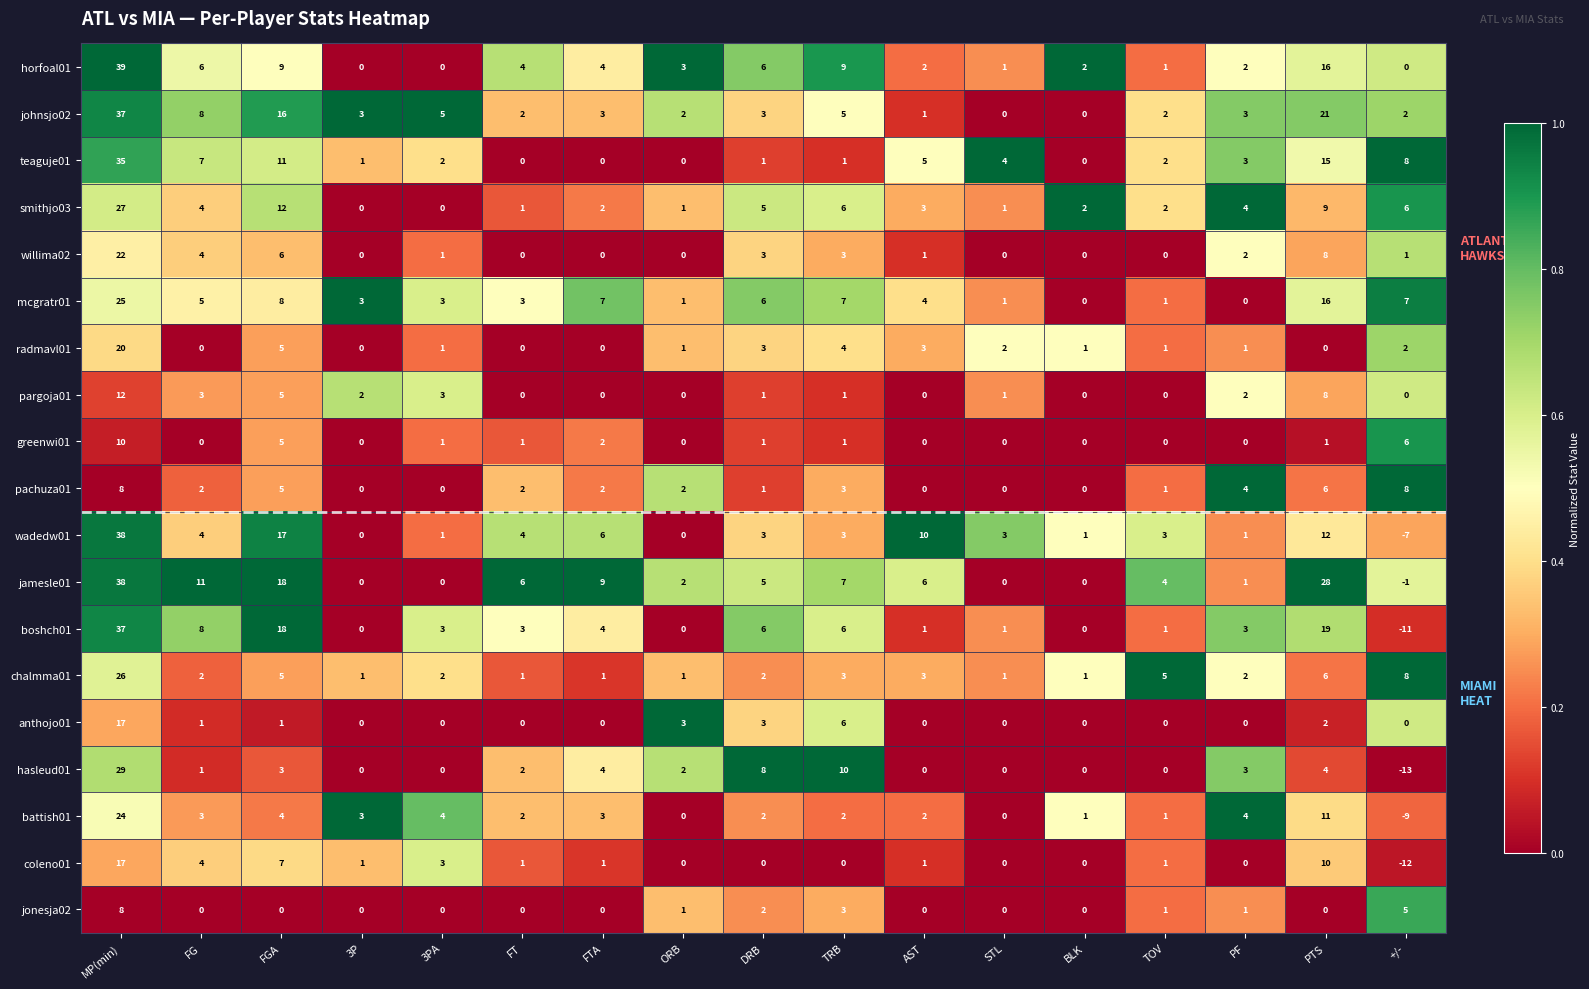

Between FGA and STL, which series saw the biggest shift?

jamesle01